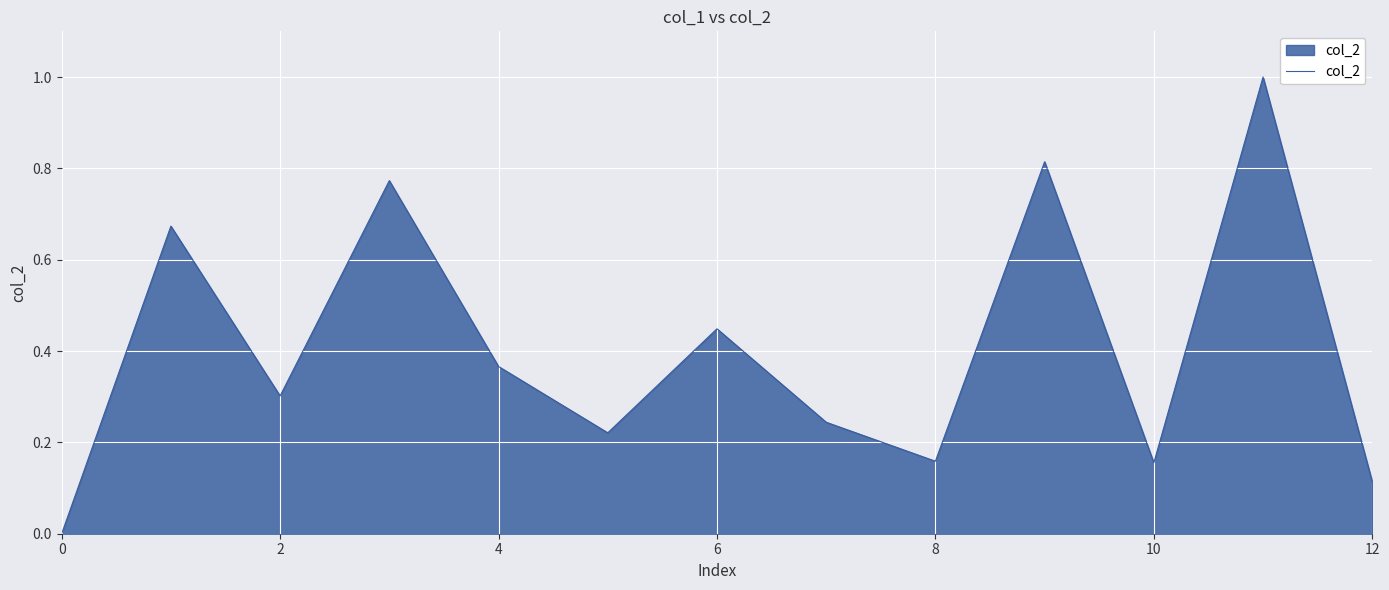

How many lines are shown in the chart?

1